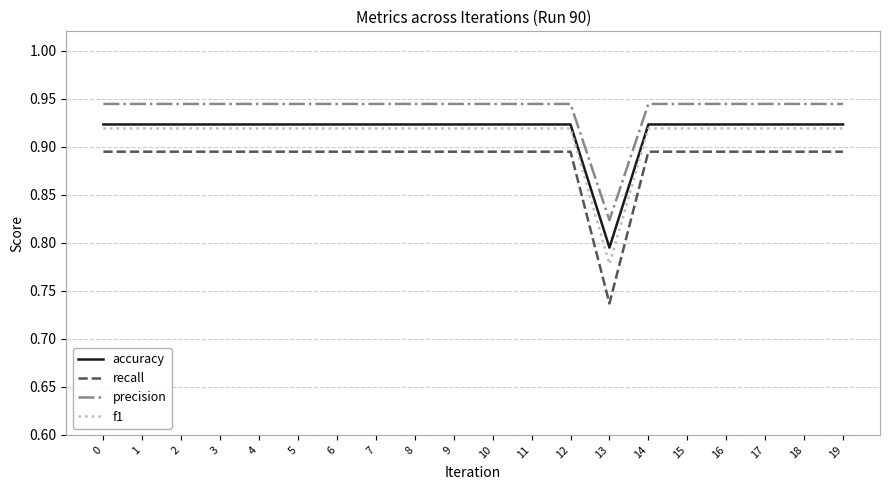

Which series has the largest range (max minus min)?

recall